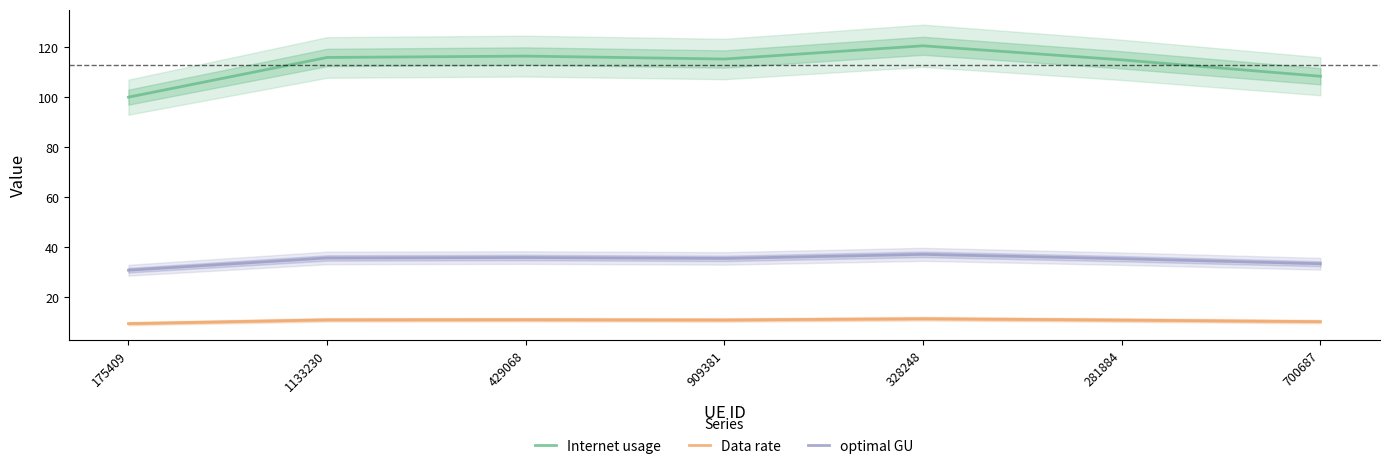

What are all the series names shown in the legend?

Internet usage, Data rate, optimal GU